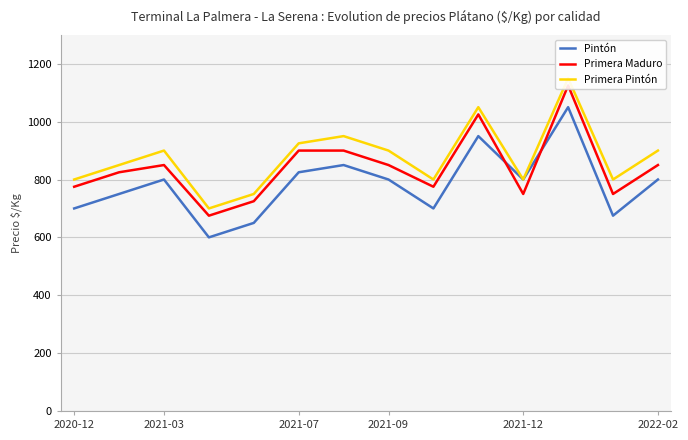

Reading left to right, list all the values displayed in this chart.

Pintón: 700	750	800	600	650	825	850	800	700	950	800	1050	675	800
Primera Maduro: 775	825	850	675	725	900	900	850	775	1025	750	1125	750	850
Primera Pintón: 800	850	900	700	750	925	950	900	800	1050	800	1150	800	900